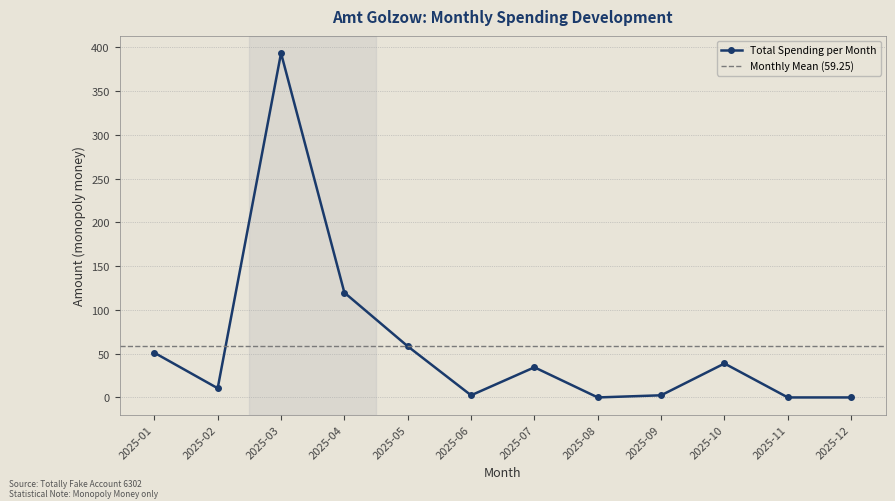

Count the number of categories in the chart.

12